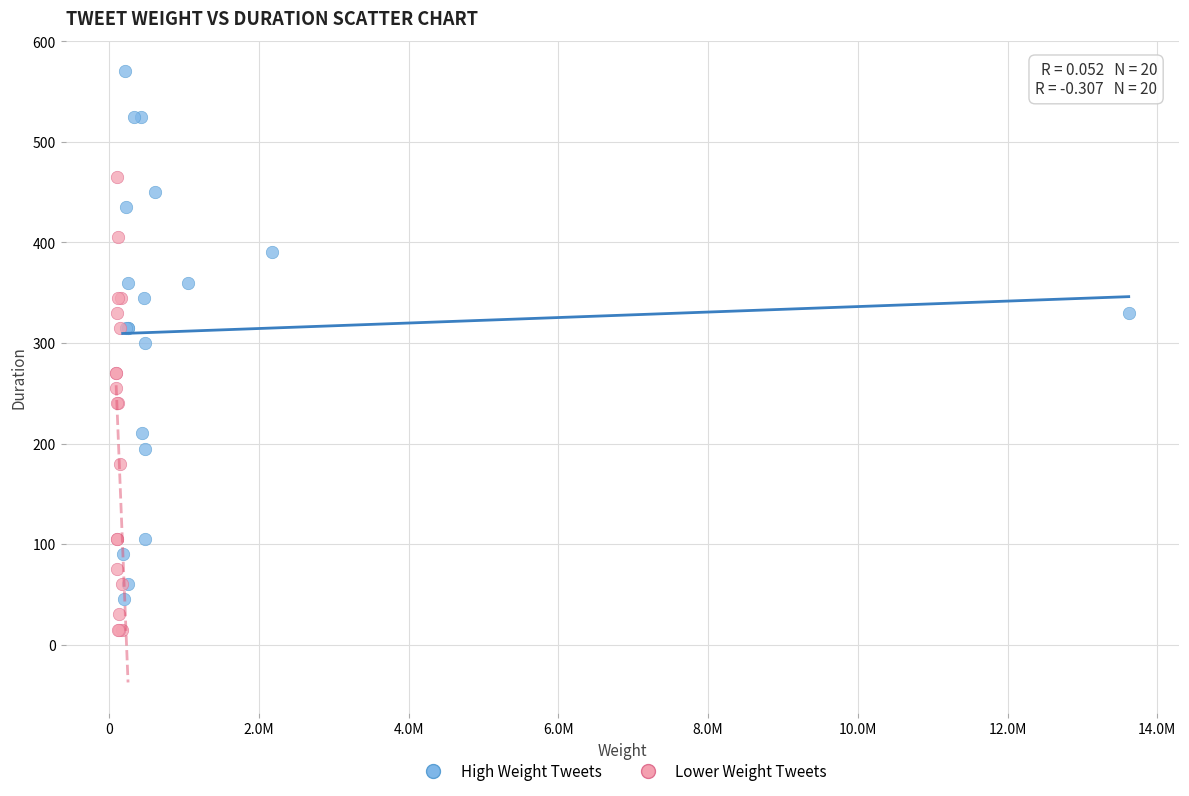

Which series reaches the maximum Y coordinate?

High Weight Tweets